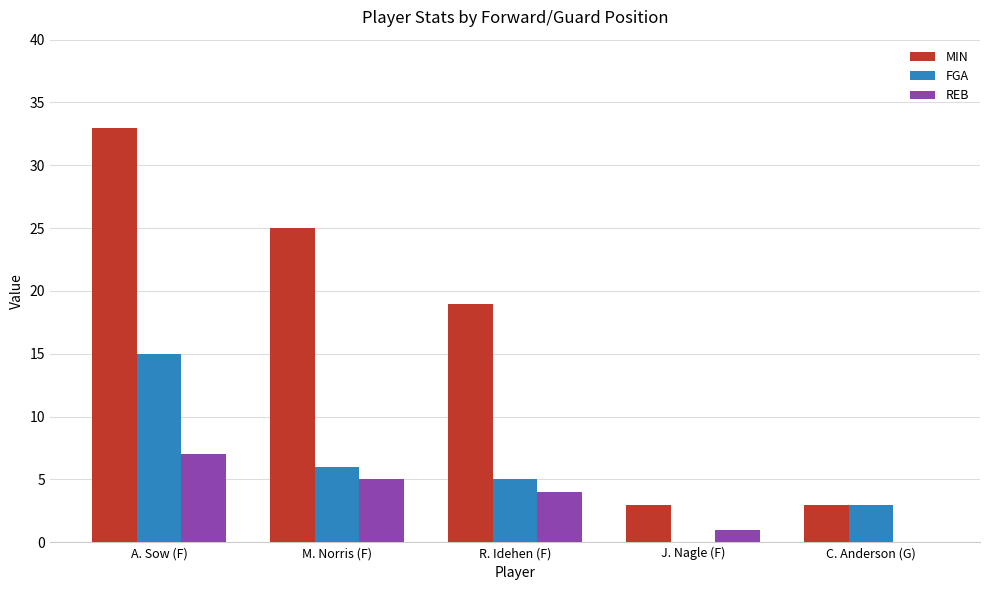

At which label is MIN closest to 18?

R. Idehen (F)